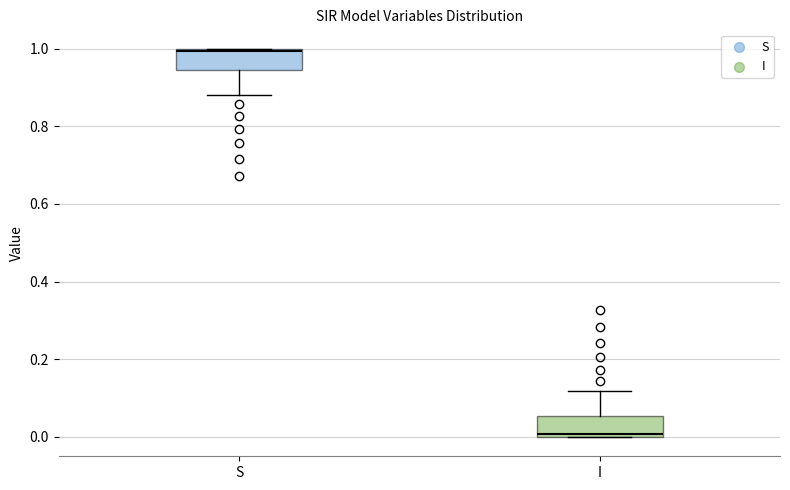

Where does the upper whisker of the box for I end on the y-axis? The values are not printed on the chart, so give them approximately, as read against the axis.

0.12